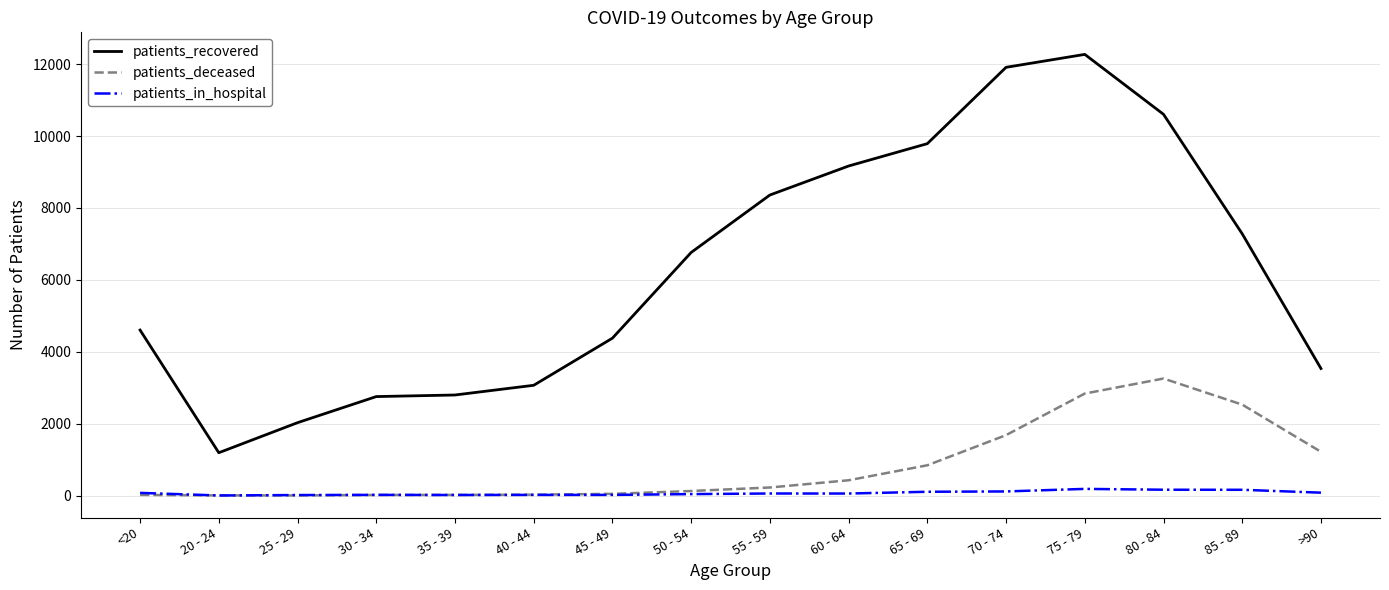

Which series has the largest total across all categories?

patients_recovered